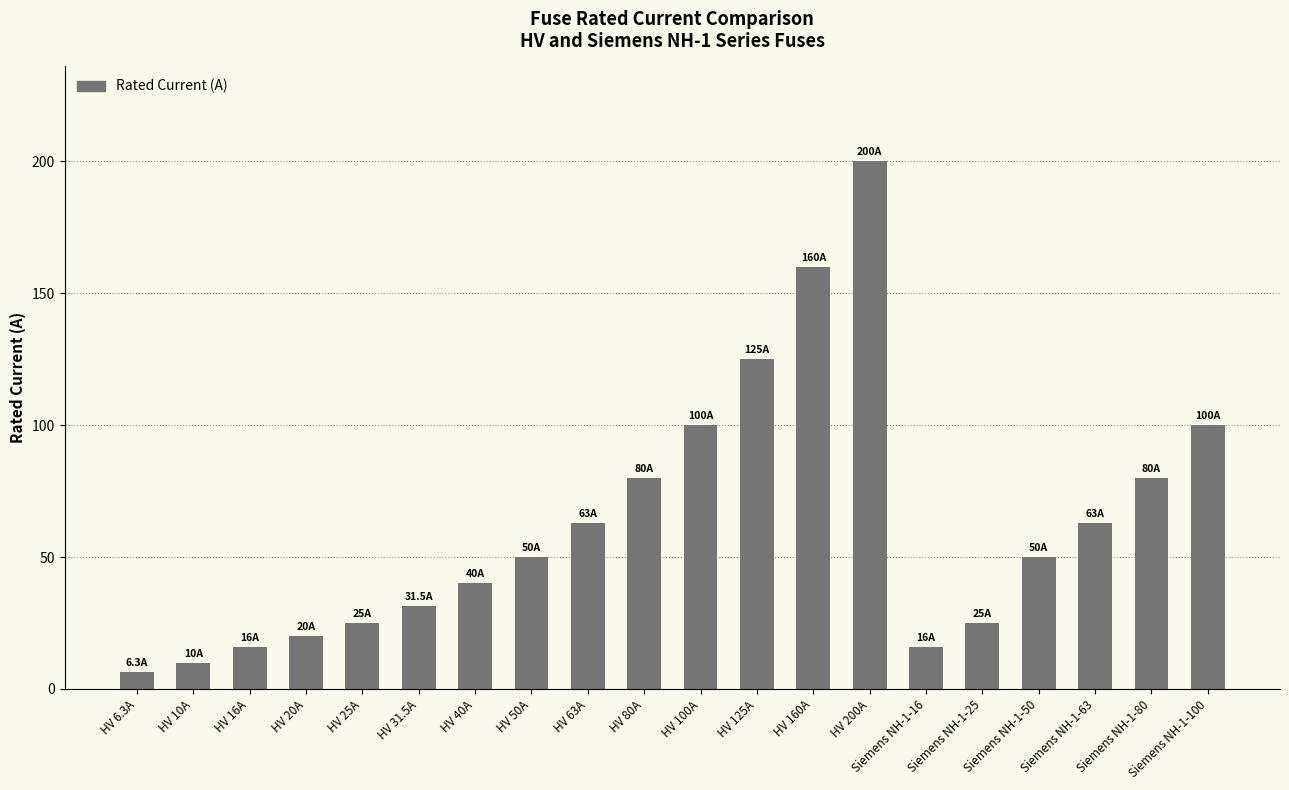

Does the chart contain stacked bars?

No